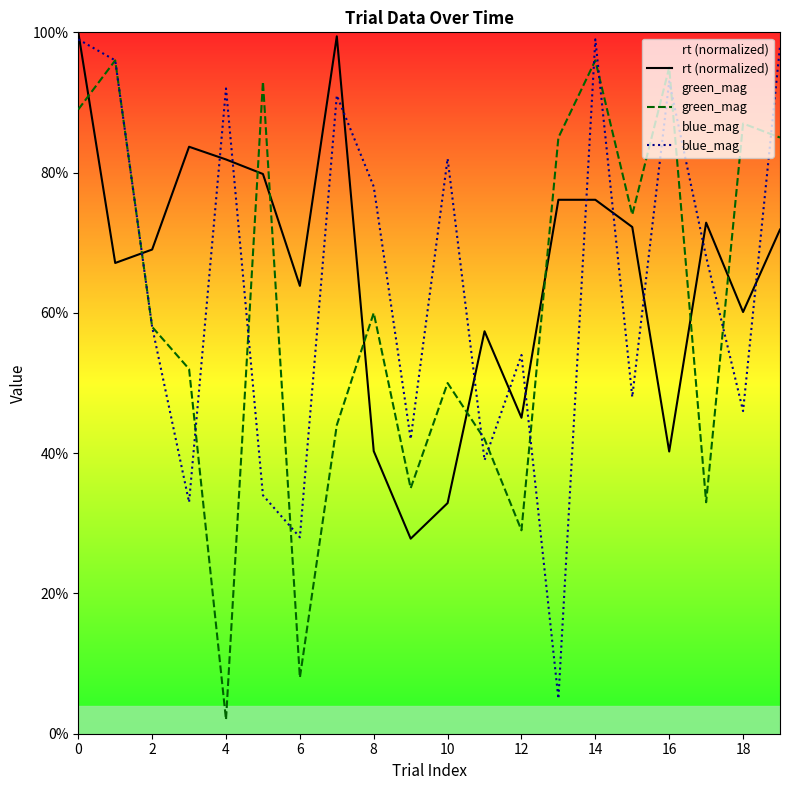

Which series changed the most between −2 and 4?

blue_mag